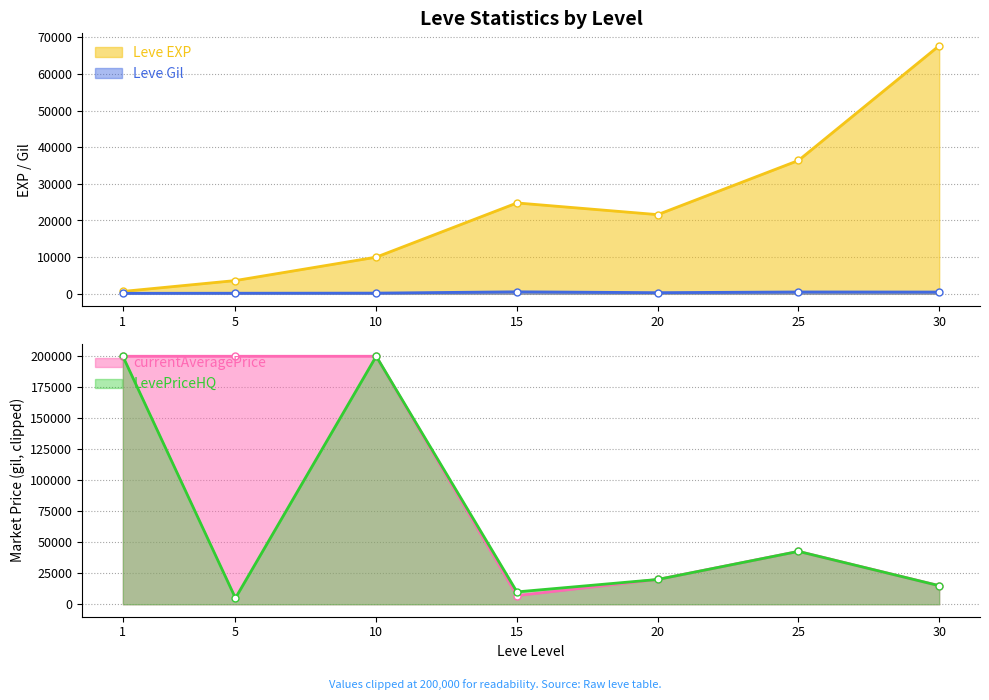

What is the difference between the maximum and second lowest values in the Leve EXP series?

64130